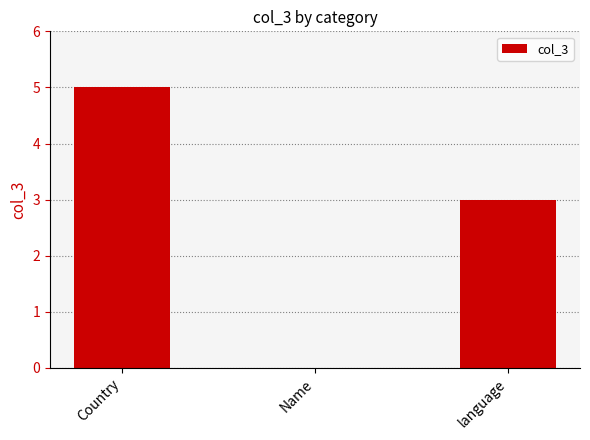

Between Name and Country, which is larger?

Country